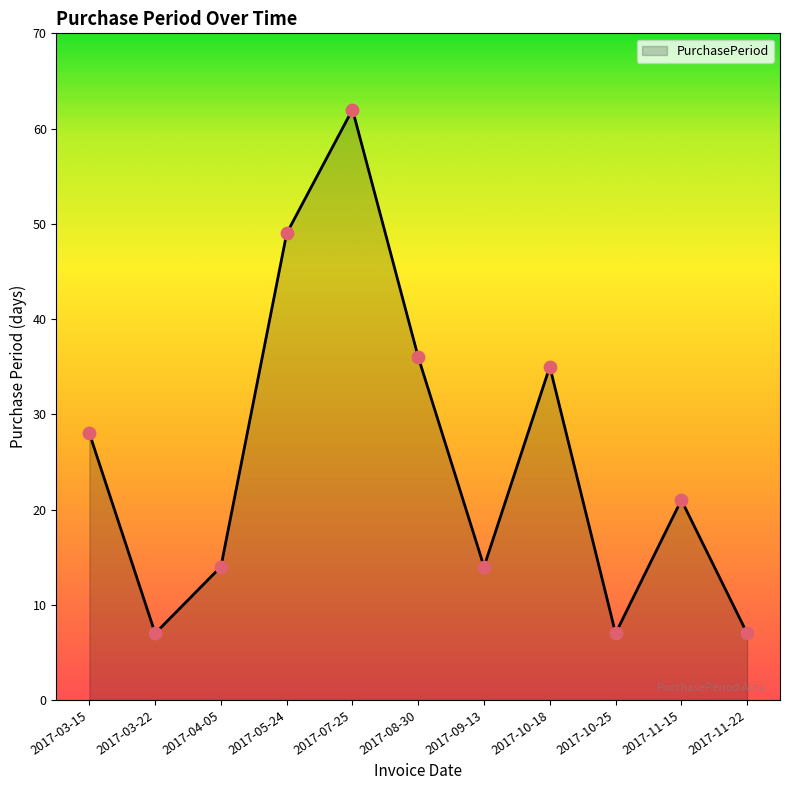

What is the ratio of the value at 2017-03-22 to the value at 2017-04-05?

0.5